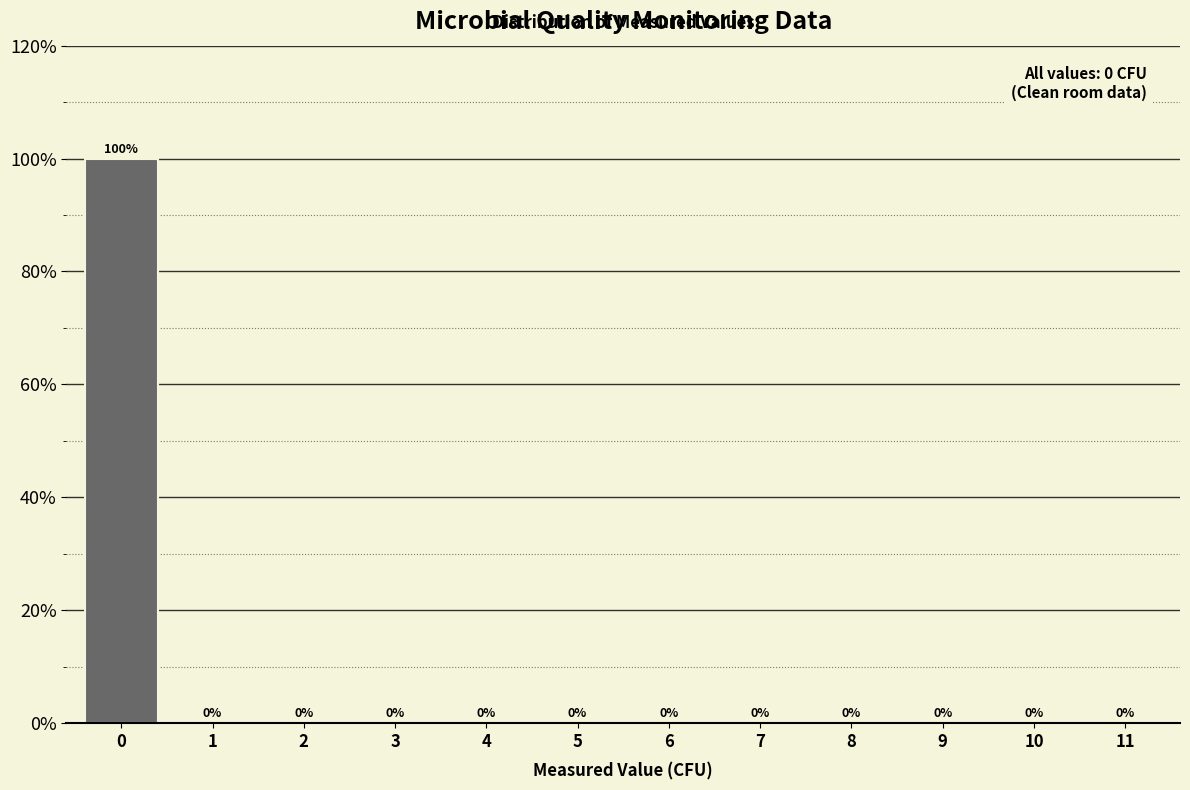

Reading left to right, list all the values displayed in this chart.

0=100	1=0	2=0	3=0	4=0	5=0	6=0	7=0	8=0	9=0	10=0	11=0